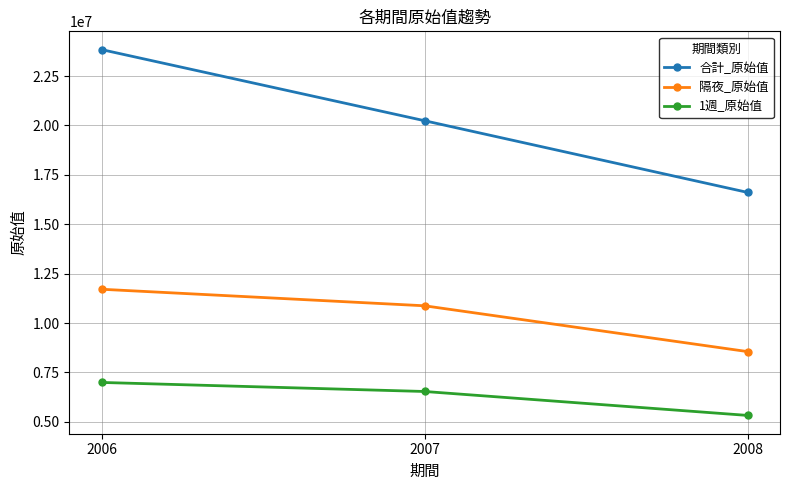

Reading left to right, extract all data points from this chart.

合計_原始值: 2006=23838878	2007=20238265	2008=16609708
隔夜_原始值: 2006=11708253	2007=10870951	2008=8551859
1週_原始值: 2006=6991061	2007=6533128	2008=5321252